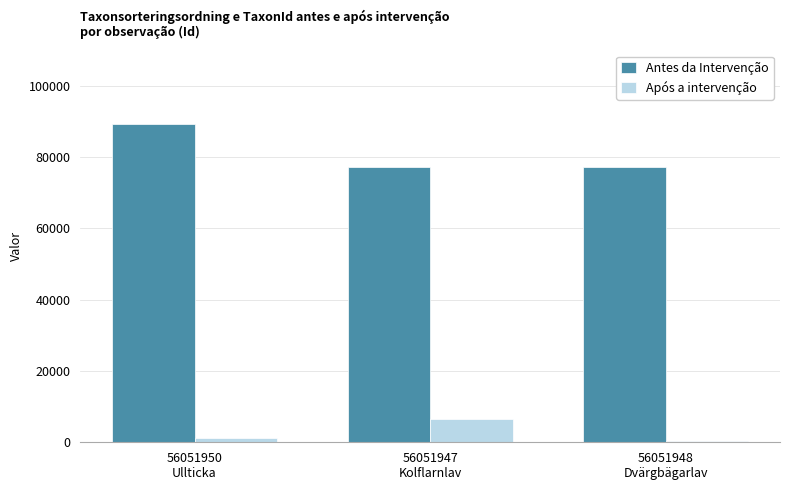

What is the difference between the Antes da Intervenção values at 56051947
Kolflarnlav and 56051950
Ullticka?

12134